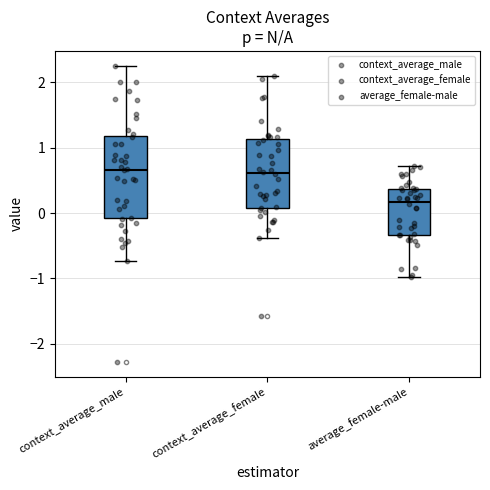

Comparing the boxes themselves (not the whiskers), which one is the tallest?

context_average_male